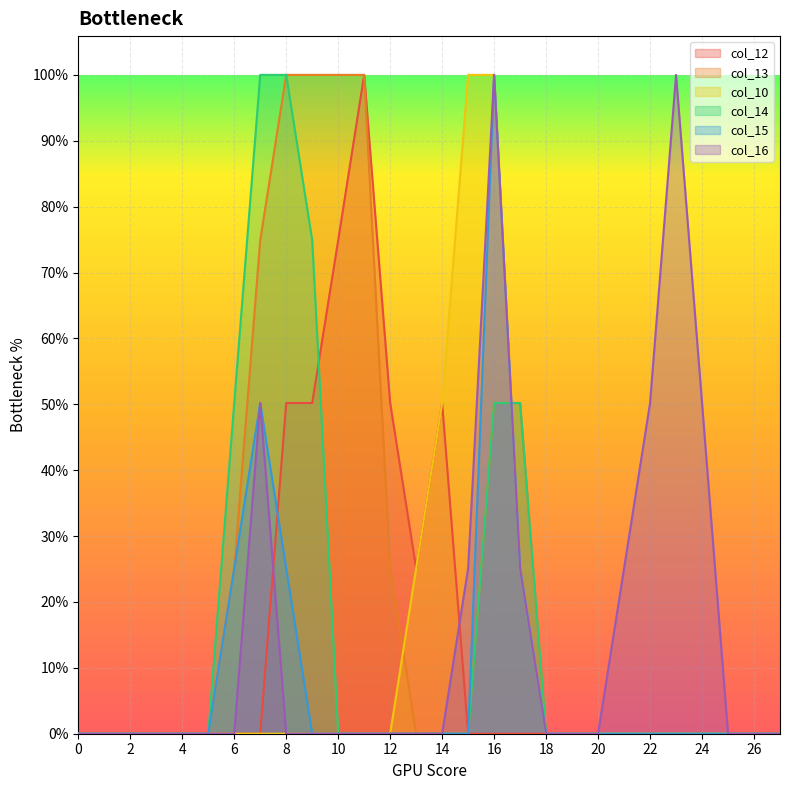

Reading left to right, what are all the values shown in this chart?

col_12: 0	0	0	0	0	0	0	0	128	128	191	255	128	64	128	0	0	0	0	0	0	0	0	0	0	0	0	0
col_13: 0	0	0	0	0	0	64	191	255	255	255	255	64	0	0	0	128	128	0	0	0	0	0	0	0	0	0	0
col_10: 0	0	0	0	0	0	0	0	0	0	0	0	0	64	128	255	255	64	0	0	0	0	0	0	0	0	0	0
col_14: 0	0	0	0	0	0	128	255	255	191	0	0	0	0	0	0	128	128	0	0	0	0	0	0	0	0	0	0
col_15: 0	0	0	0	0	0	64	128	64	0	0	0	0	0	0	0	255	64	0	0	0	0	0	0	0	0	0	0
col_16: 0	0	0	0	0	0	0	128	0	0	0	0	0	0	0	64	255	64	0	0	0	64	128	255	128	0	0	0